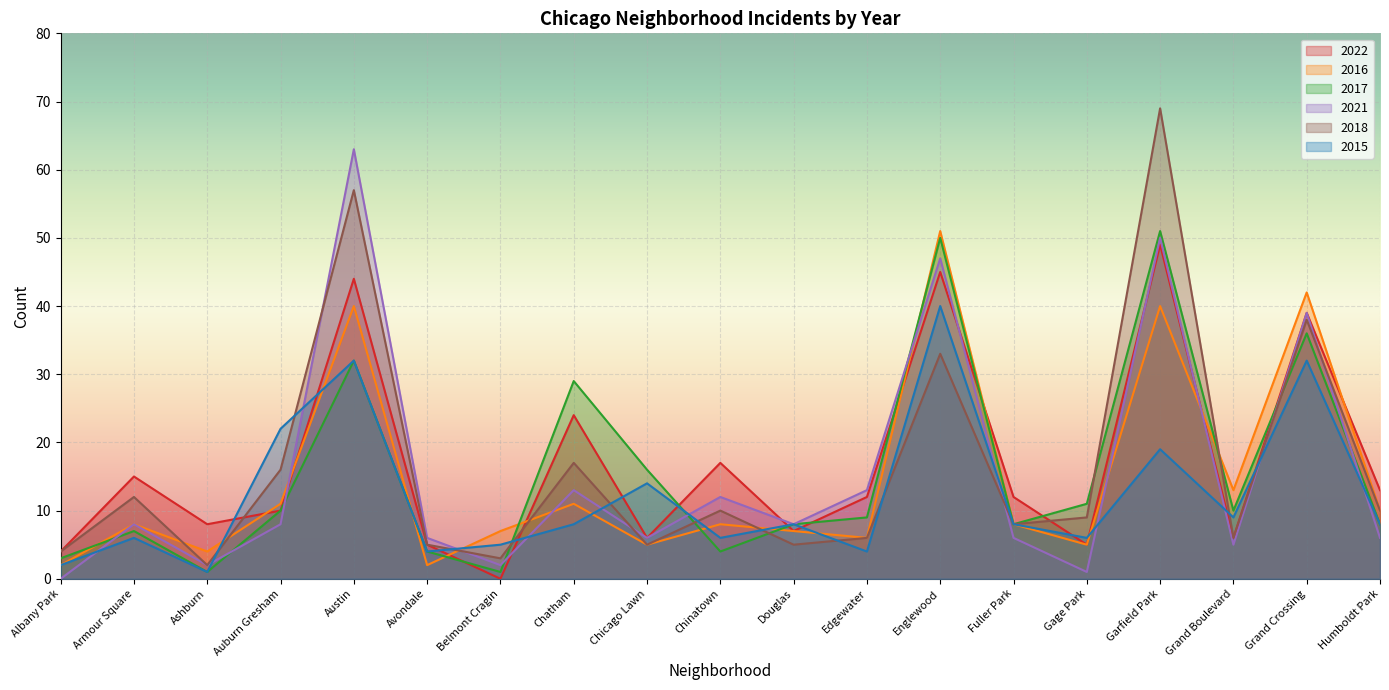

What is the average value of the 2022 series?

17